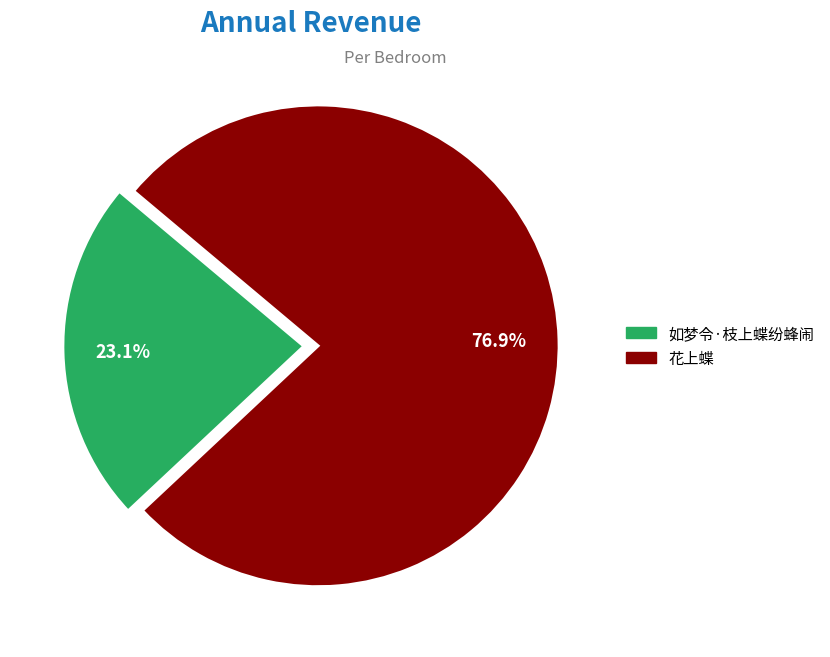

What is the ratio of the value at 花上蝶 to the value at 如梦令·枝上蝶纷蜂闹?

3.3